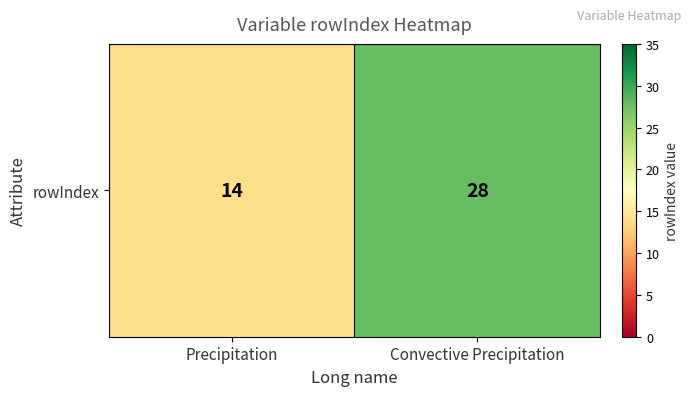

What is the approximate value at Precipitation, to the nearest 5?

15